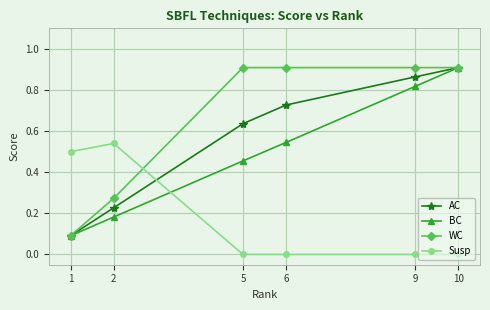

Is the value of WC at 5 greater than the value of AC at 9?

Yes